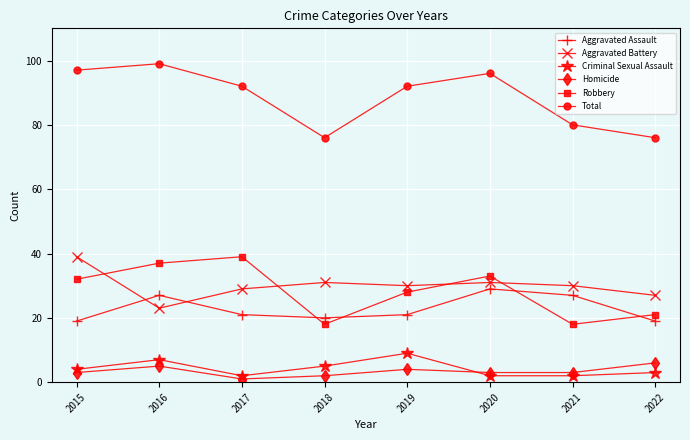

Which series has the largest total across all categories?

Total